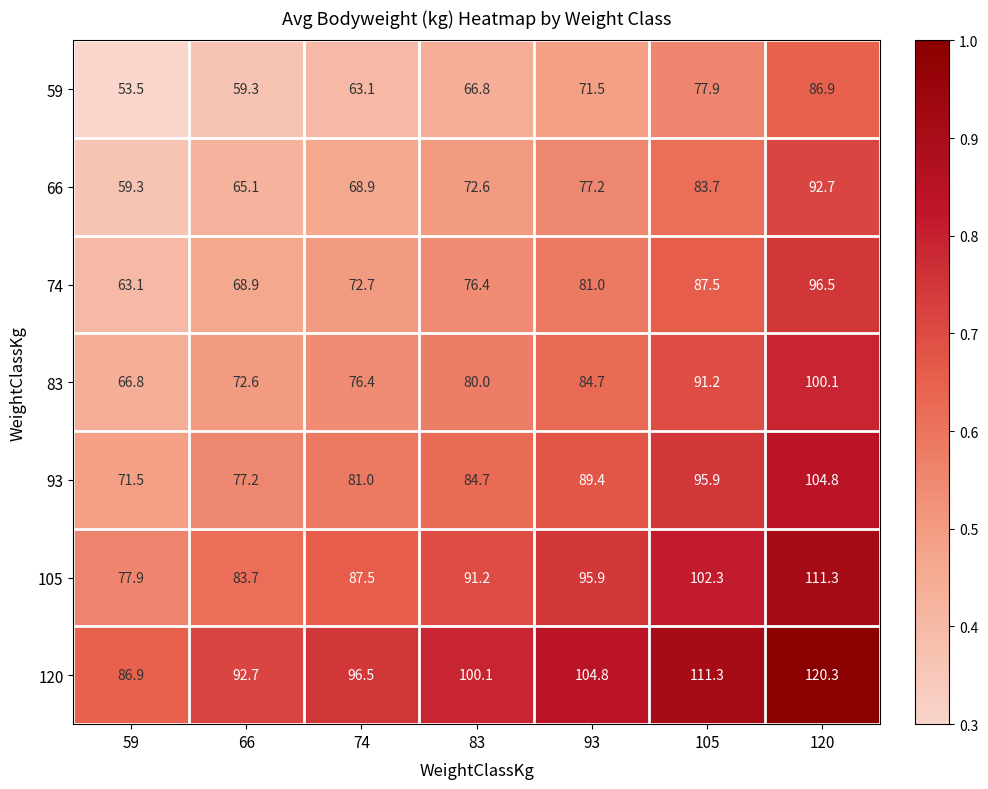

What is the maximum value shown in the chart?

120.3